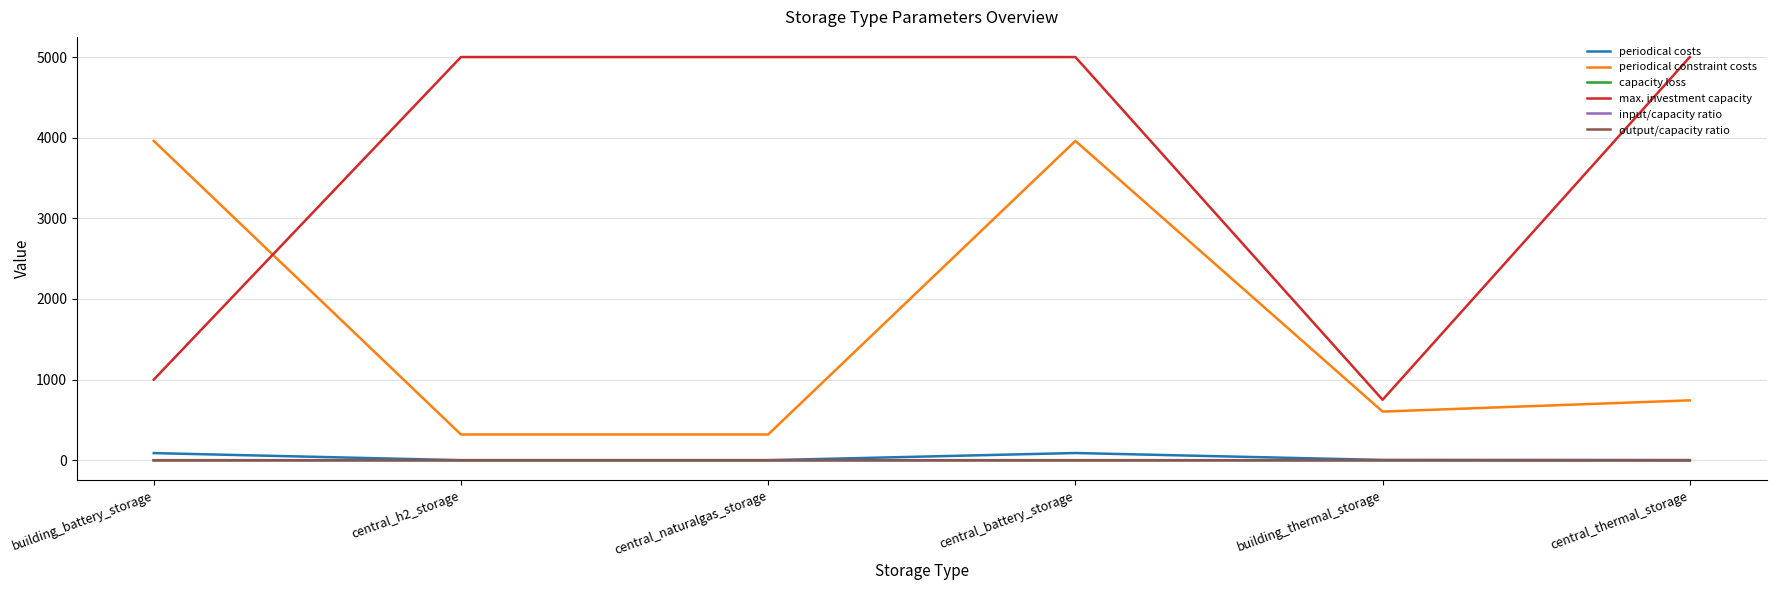

Which series has the widest spread of values?

max. investment capacity